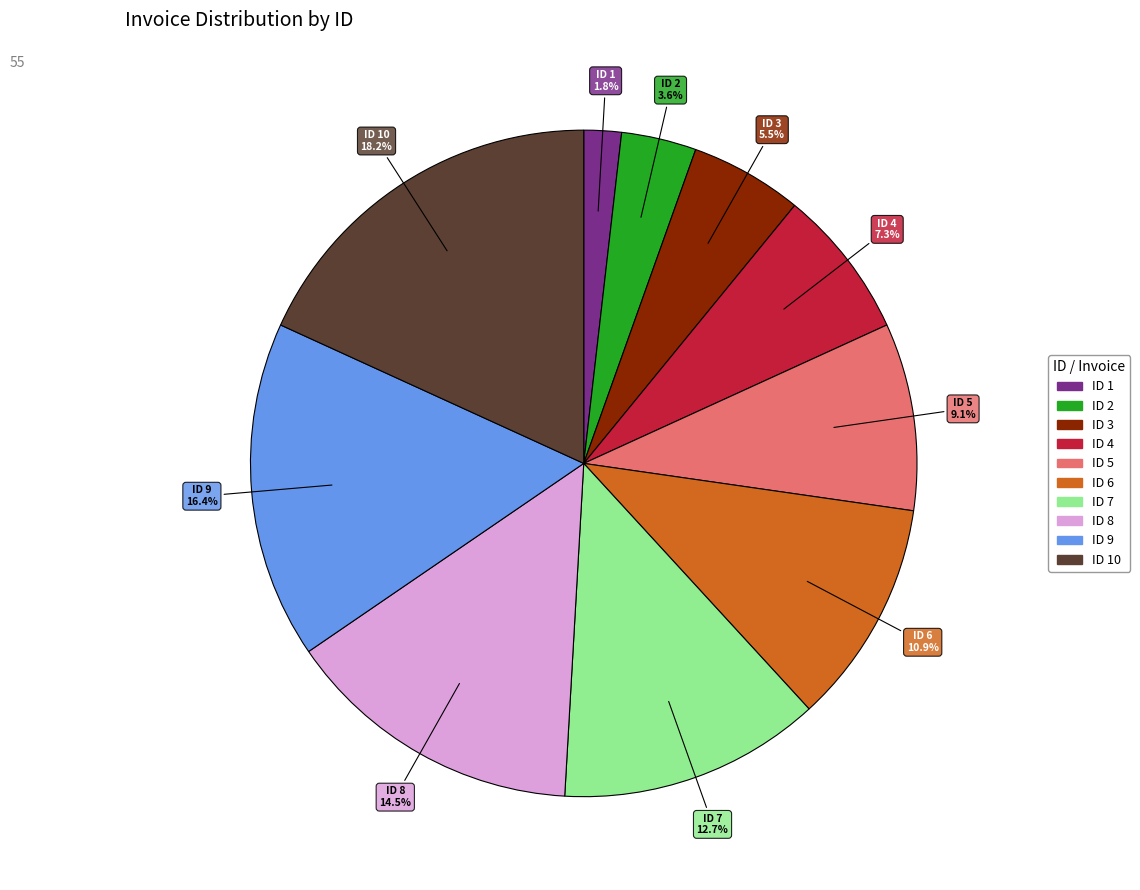

How many slices are in this pie chart?

10